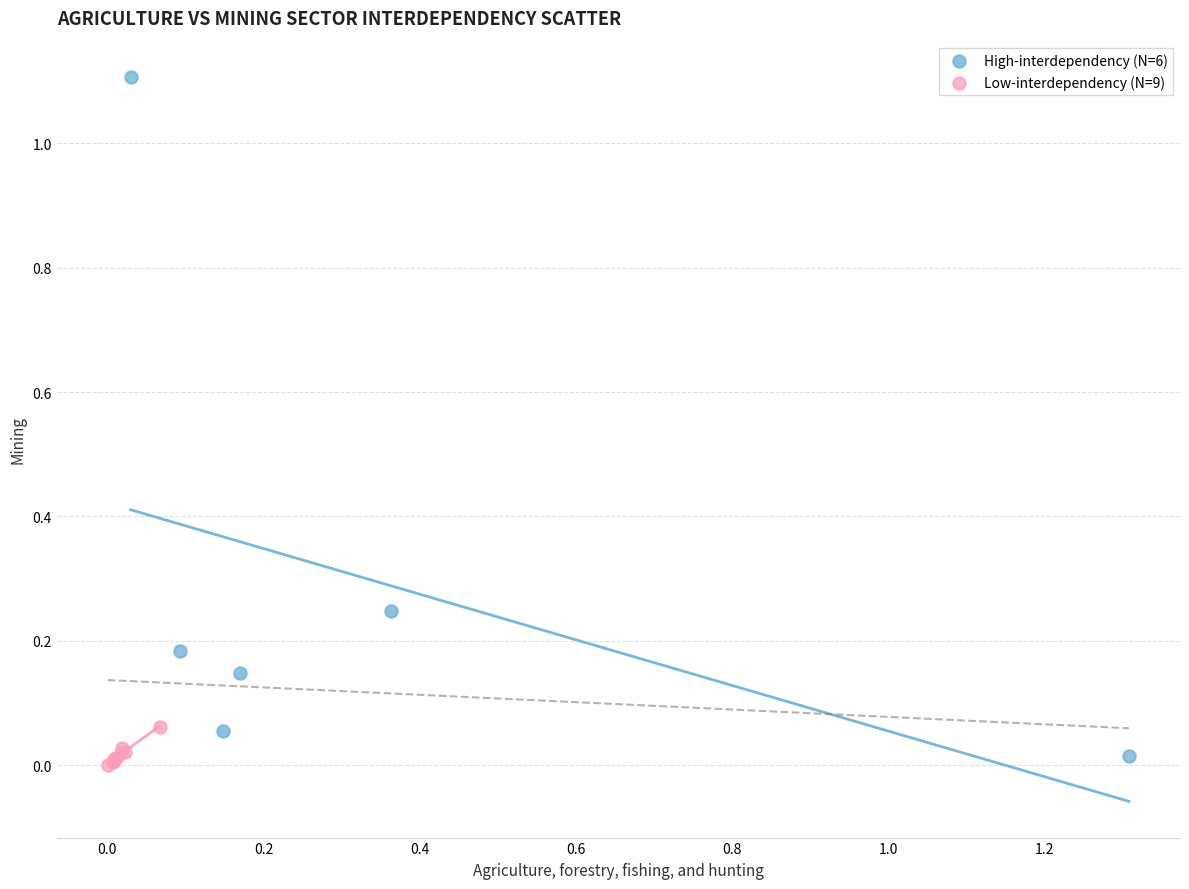

What are all the series names shown in the legend?

High-interdependency (N=6), Low-interdependency (N=9)